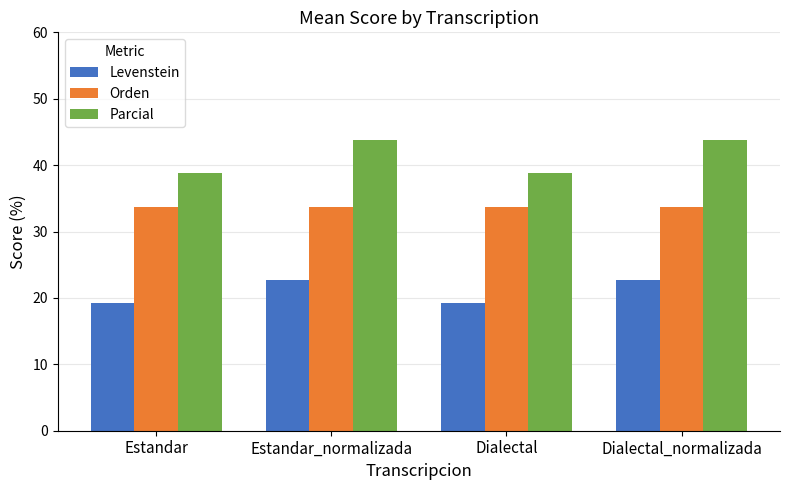

What is the value of the Orden bar at the 2nd from the left?

33.7